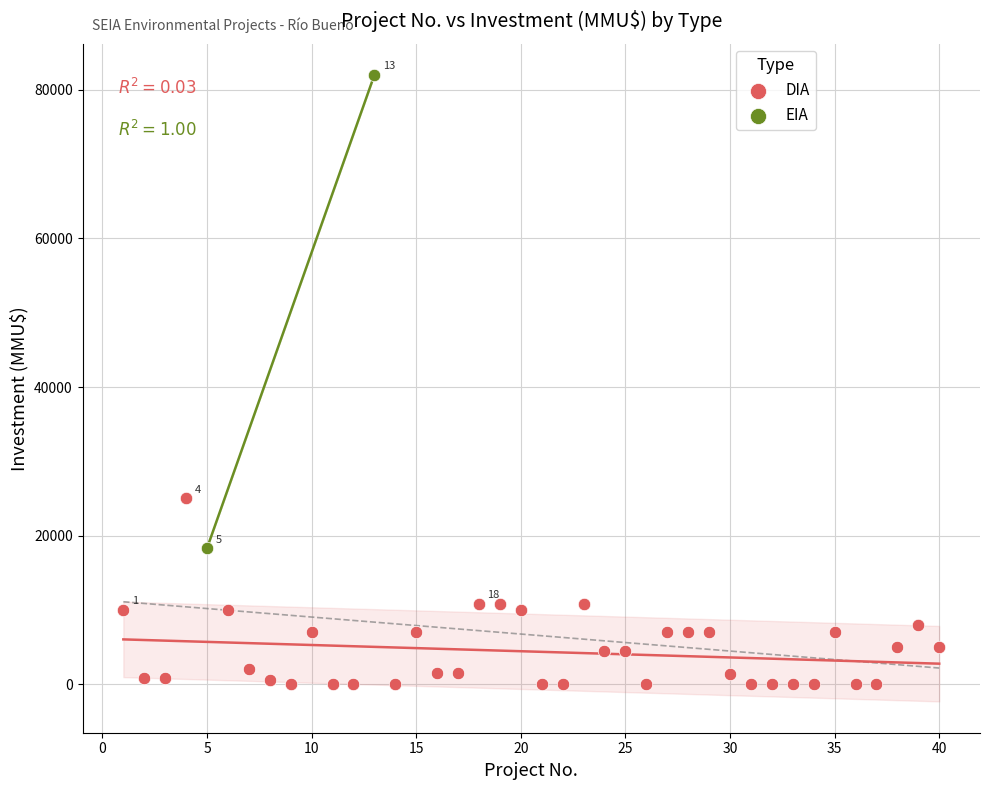

What are all the series names shown in the legend?

DIA, EIA